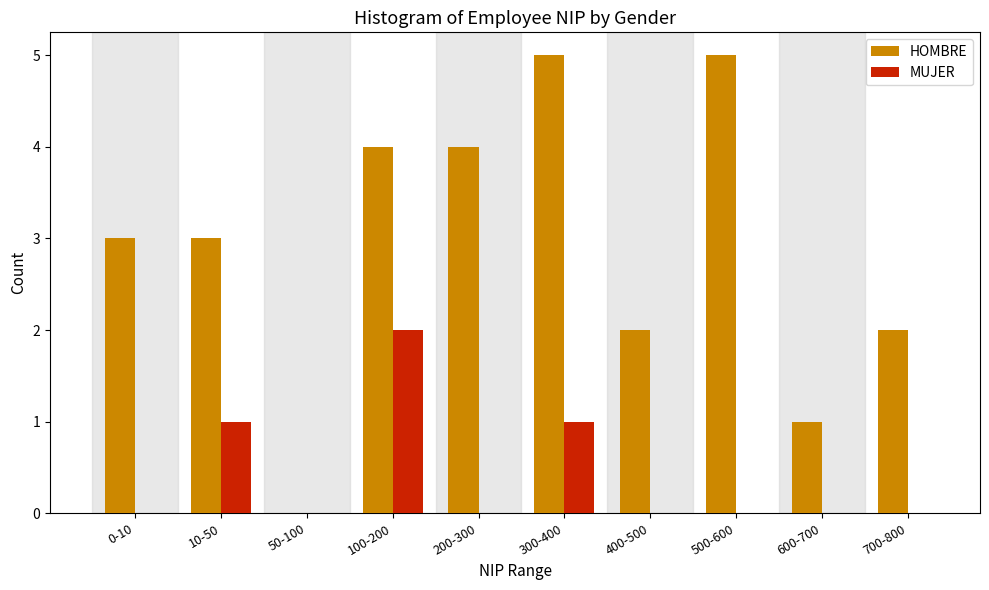

Reading right to left, list all the values displayed in this chart.

HOMBRE: 700-800=2	600-700=1	500-600=5	400-500=2	300-400=5	200-300=4	100-200=4	50-100=0	10-50=3	0-10=3
MUJER: 700-800=0	600-700=0	500-600=0	400-500=0	300-400=1	200-300=0	100-200=2	50-100=0	10-50=1	0-10=0